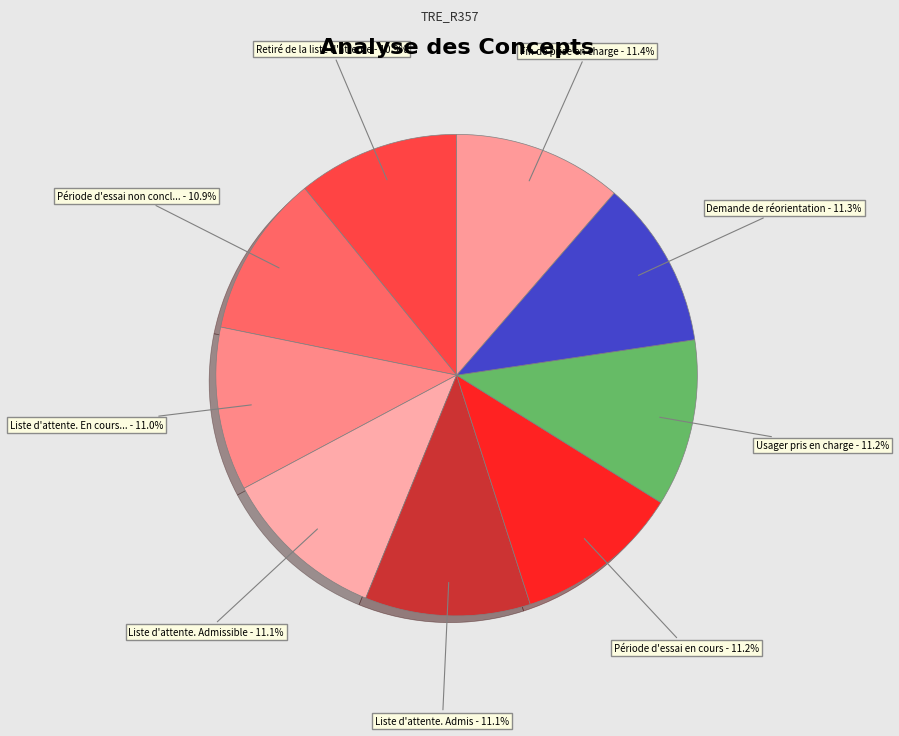

How many slices are in this pie chart?

9